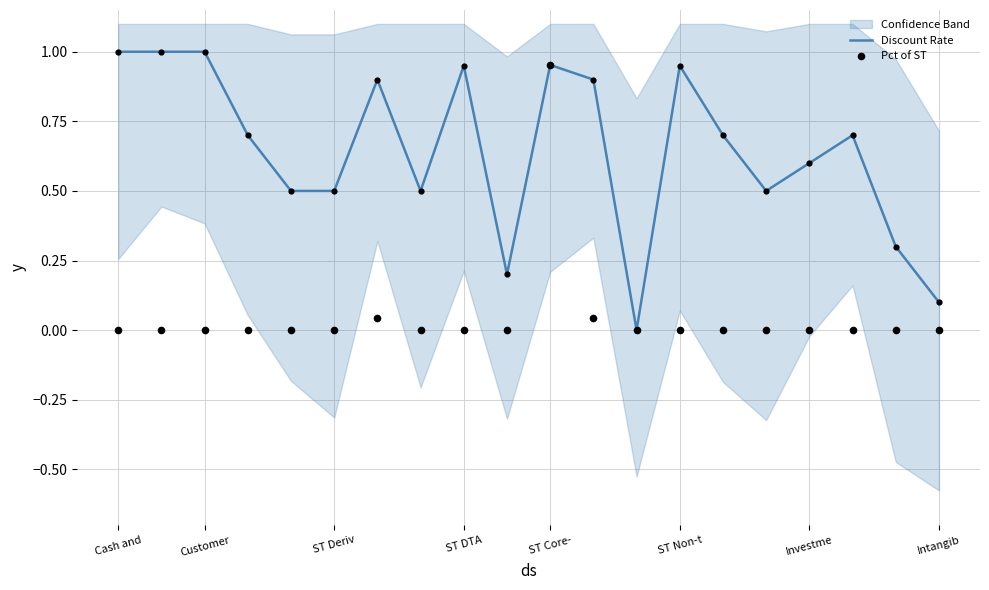

The value of Discount Rate at ST Non-t is 1.3. True or false?

False